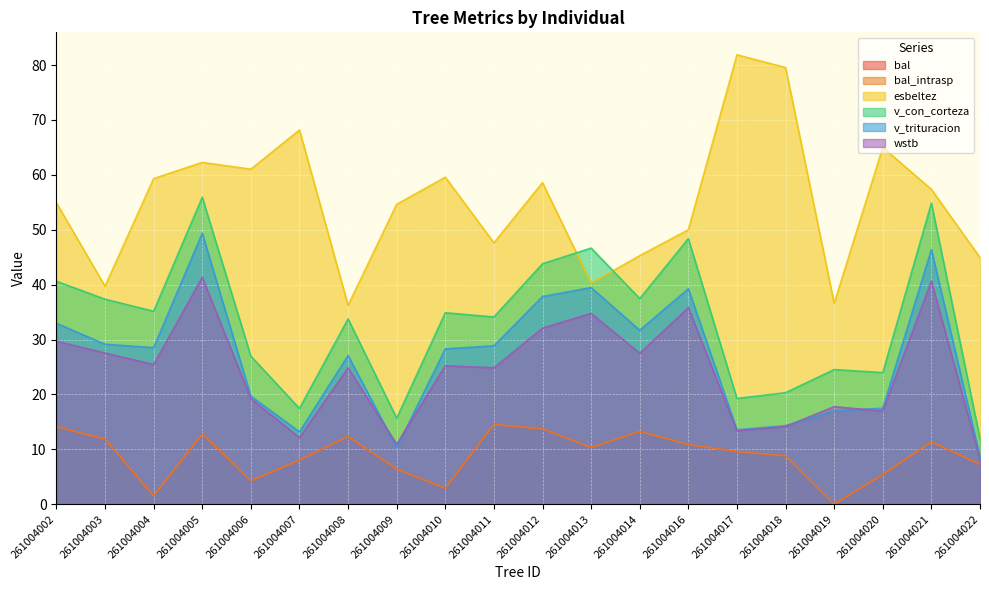

Rank the series at 261004018 from highest to lowest value.

esbeltez, v_con_corteza, v_trituracion, wstb, bal, bal_intrasp